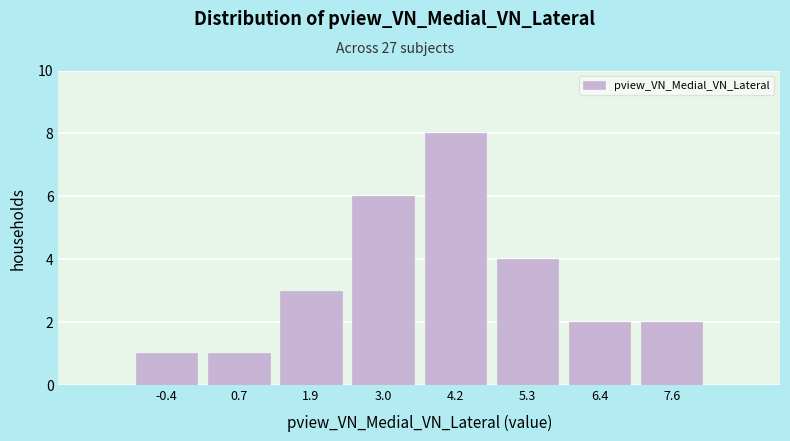

What is the height of the bar covering 3.6 to 4.8 on the x-axis? Neither the bar edges nor the heights are printed on the chart, so give them approximately, as read against the axes.

8